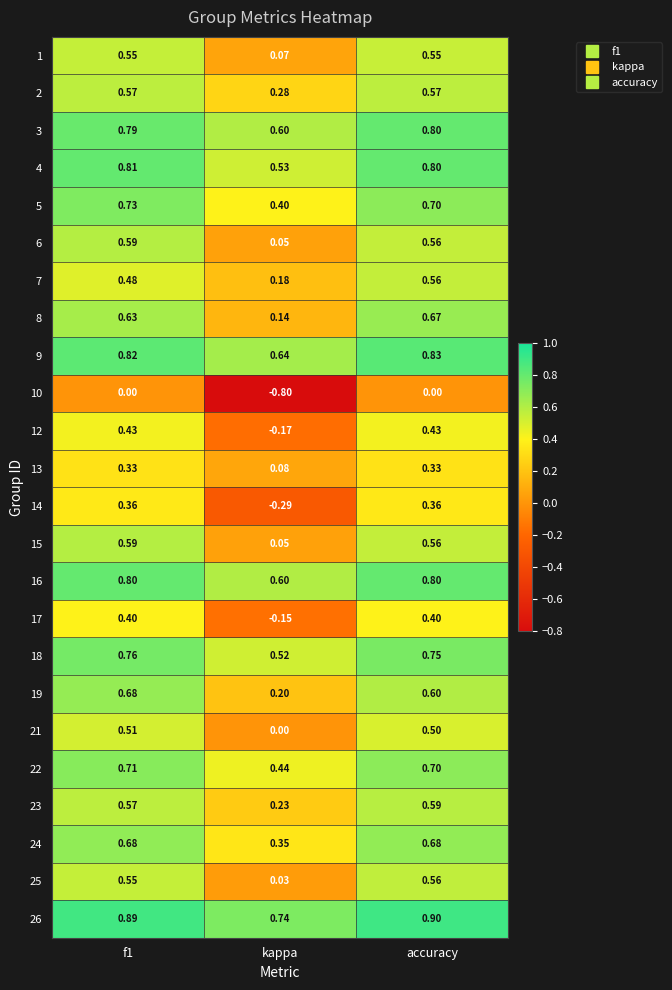

What is the maximum value shown in the chart?

0.9